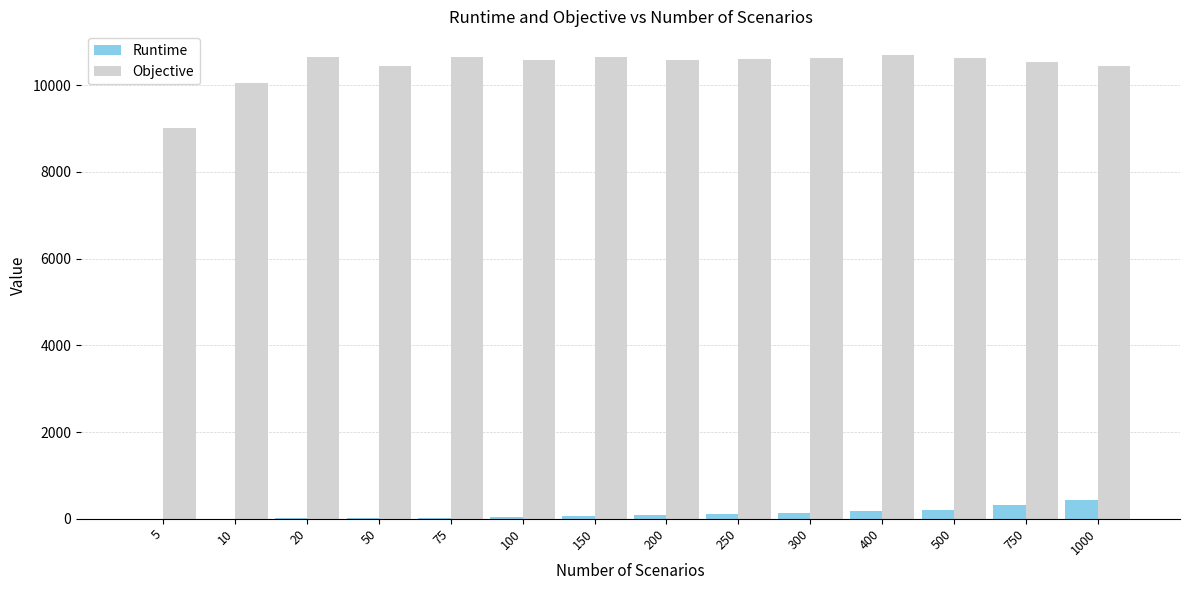

Is the value of Objective at 250 greater than the value of Runtime at 200?

Yes